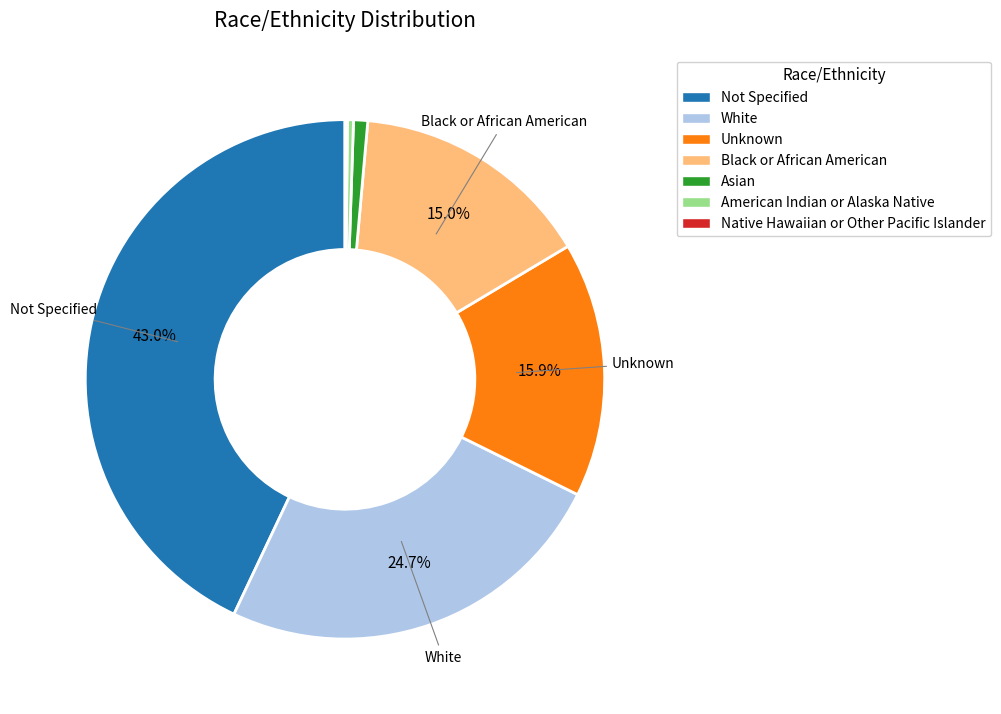

Is it true that Not Specified is 29% of the pie?

False